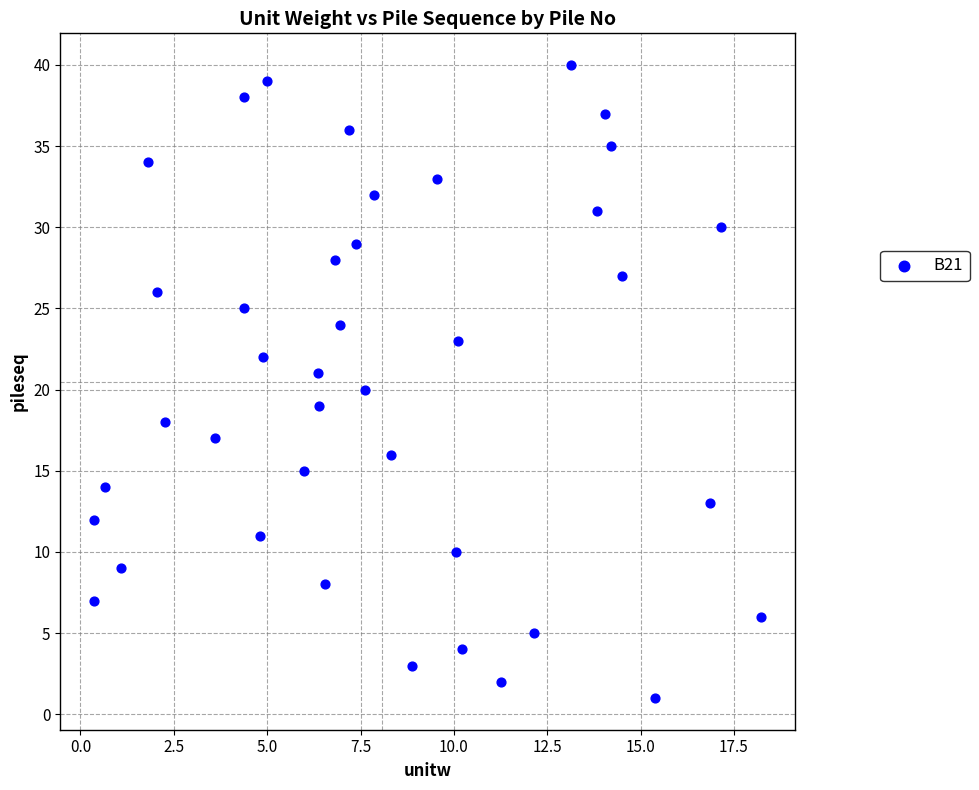

What is the range of Y values (max minus min)?

39